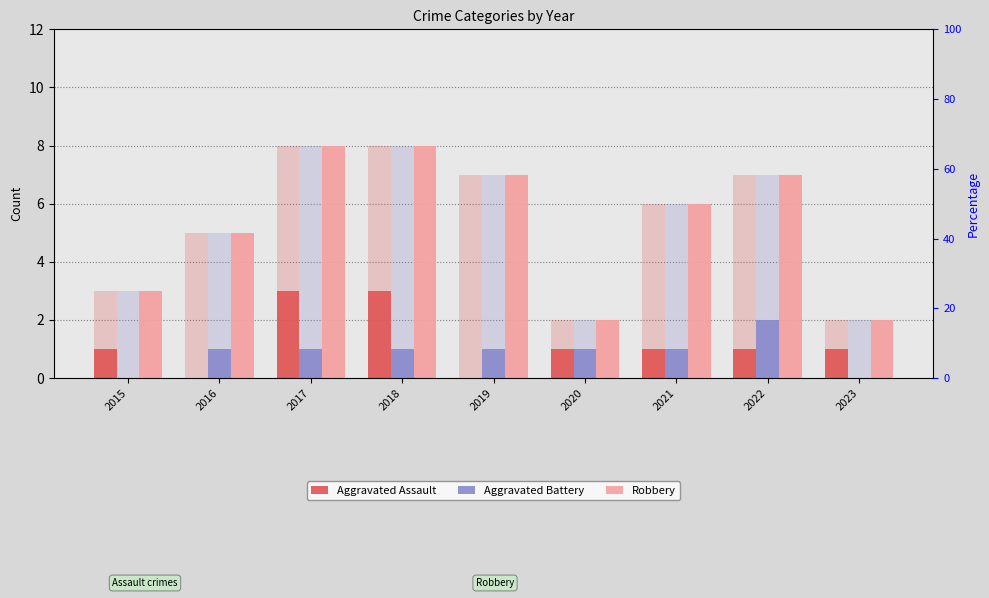

How many Aggravated Assault values are between 1 and 2?

5